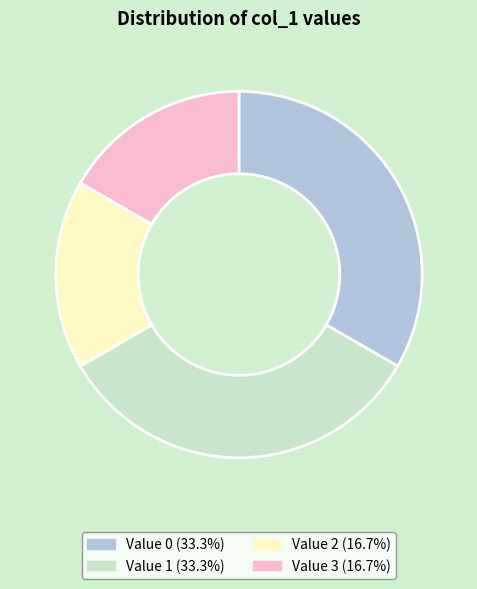

Count the number of slices in the pie.

4